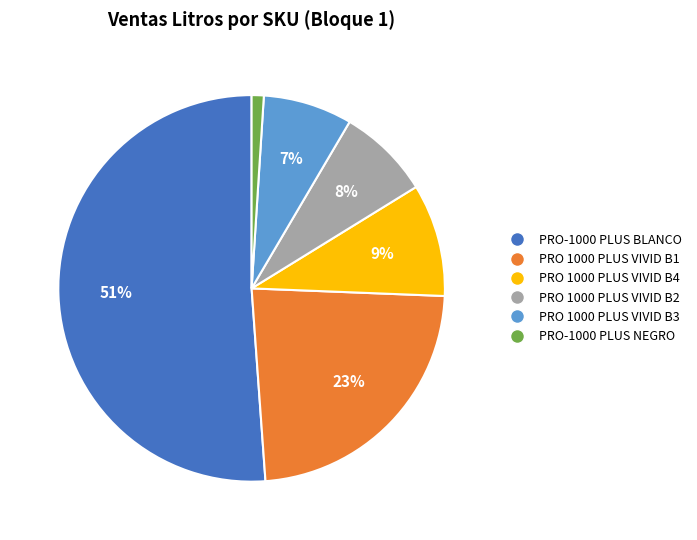

To the nearest percent, what is the combined percentage of PRO-1000 PLUS BLANCO and PRO 1000 PLUS VIVID B3?

59%